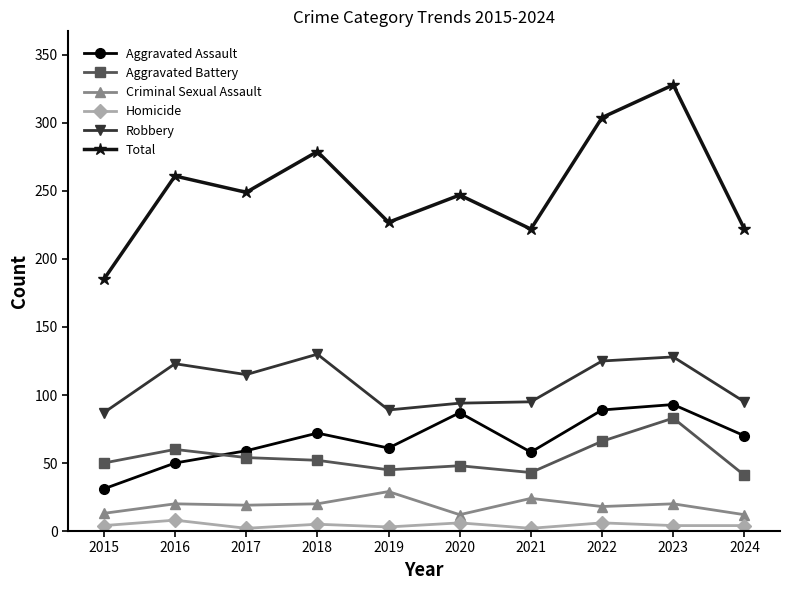

What are all the series names shown in the legend?

Aggravated Assault, Aggravated Battery, Criminal Sexual Assault, Homicide, Robbery, Total